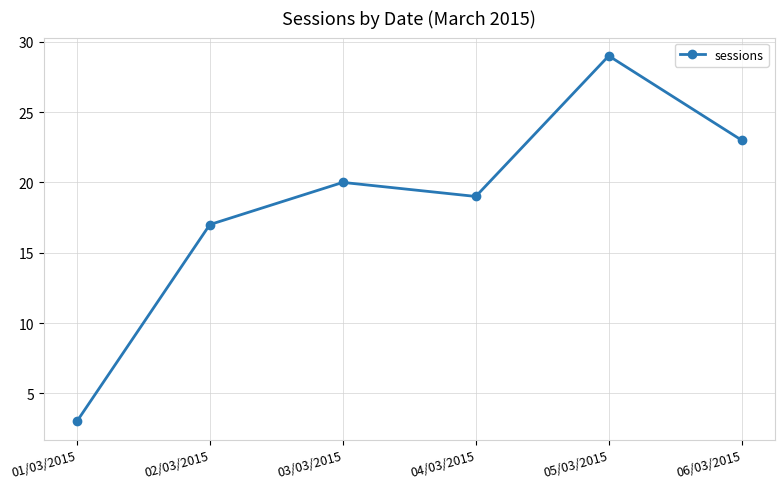

How many data points does each series have?

6